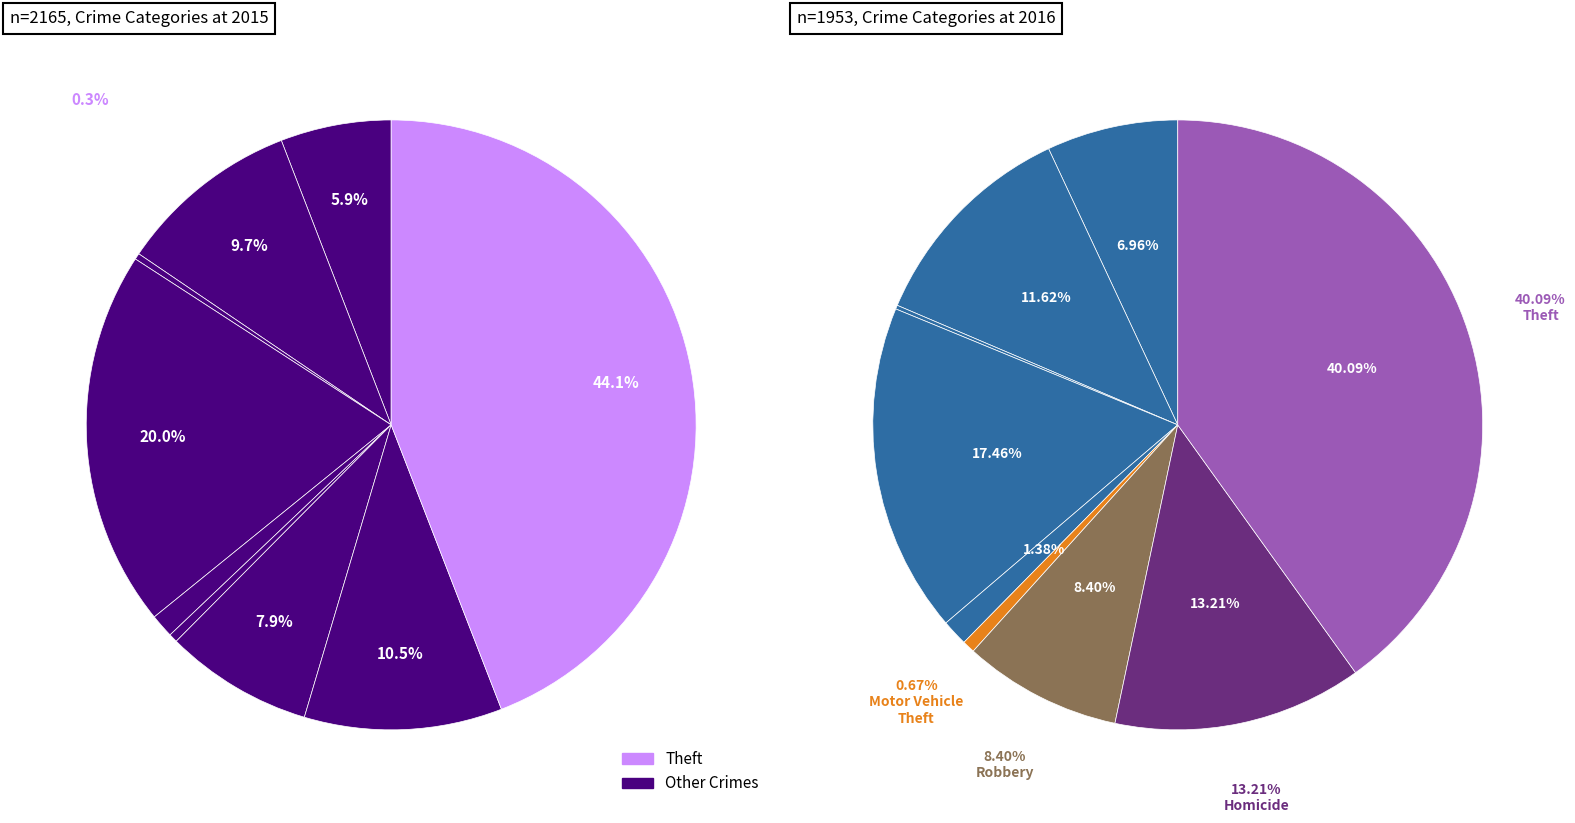

What is the largest slice in the pie chart?

Theft